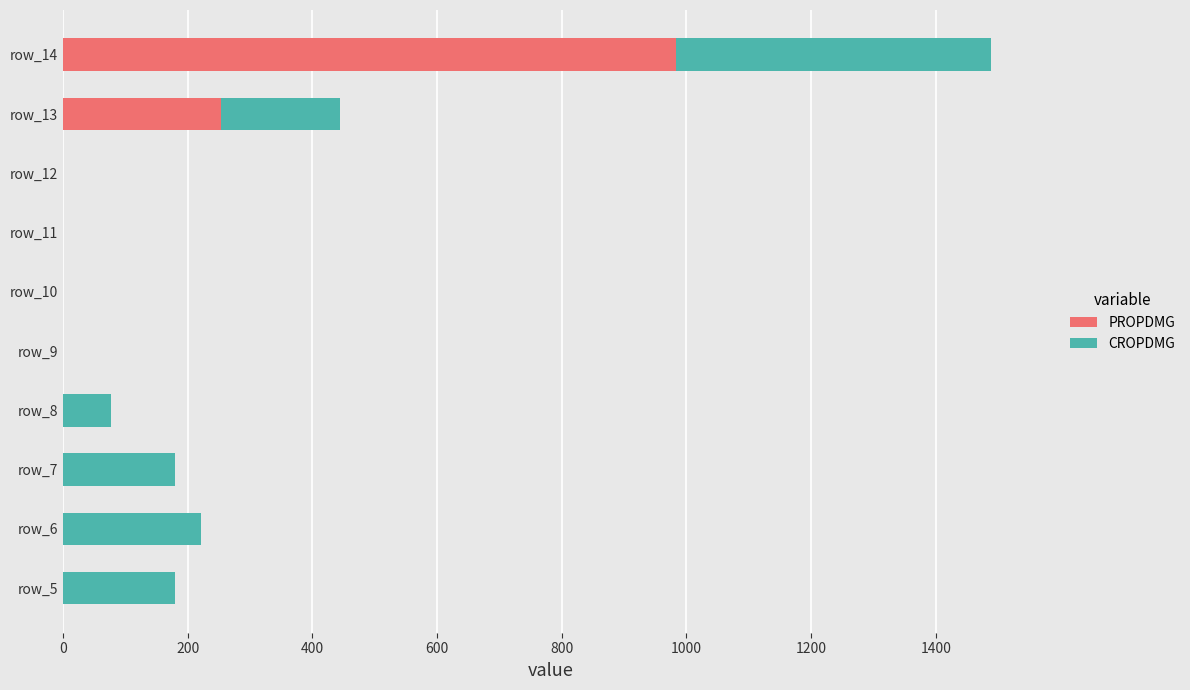

How many values in the PROPDMG series exceed 0?

2